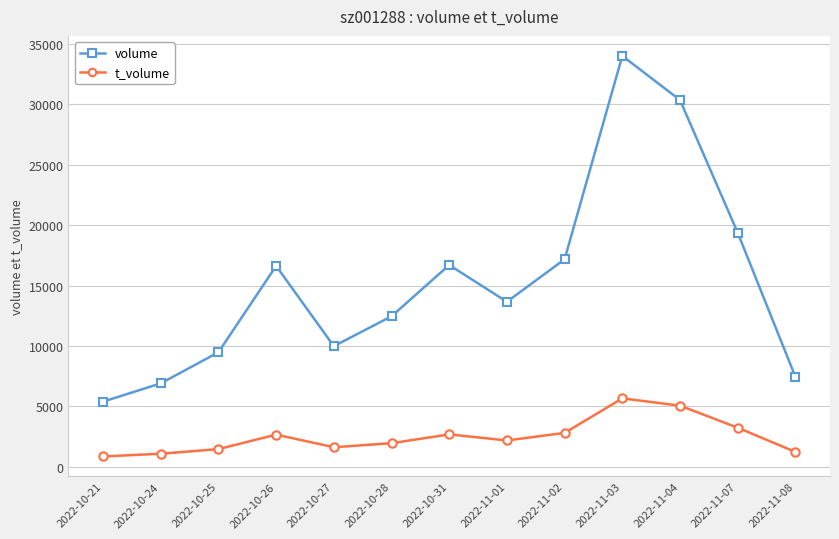

Rank the series at 2022-10-24 from lowest to highest value.

t_volume, volume